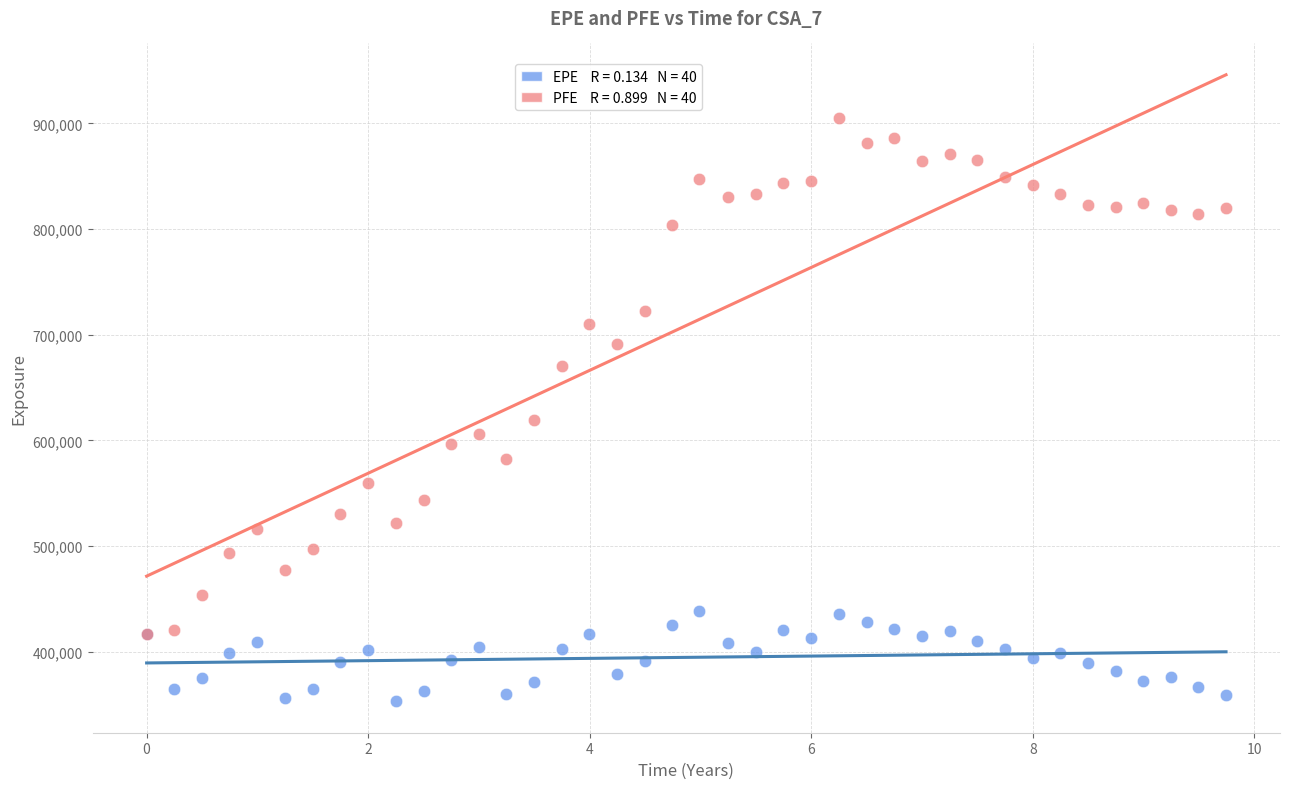

Across all series, what Y value is closest to 628983?

619466